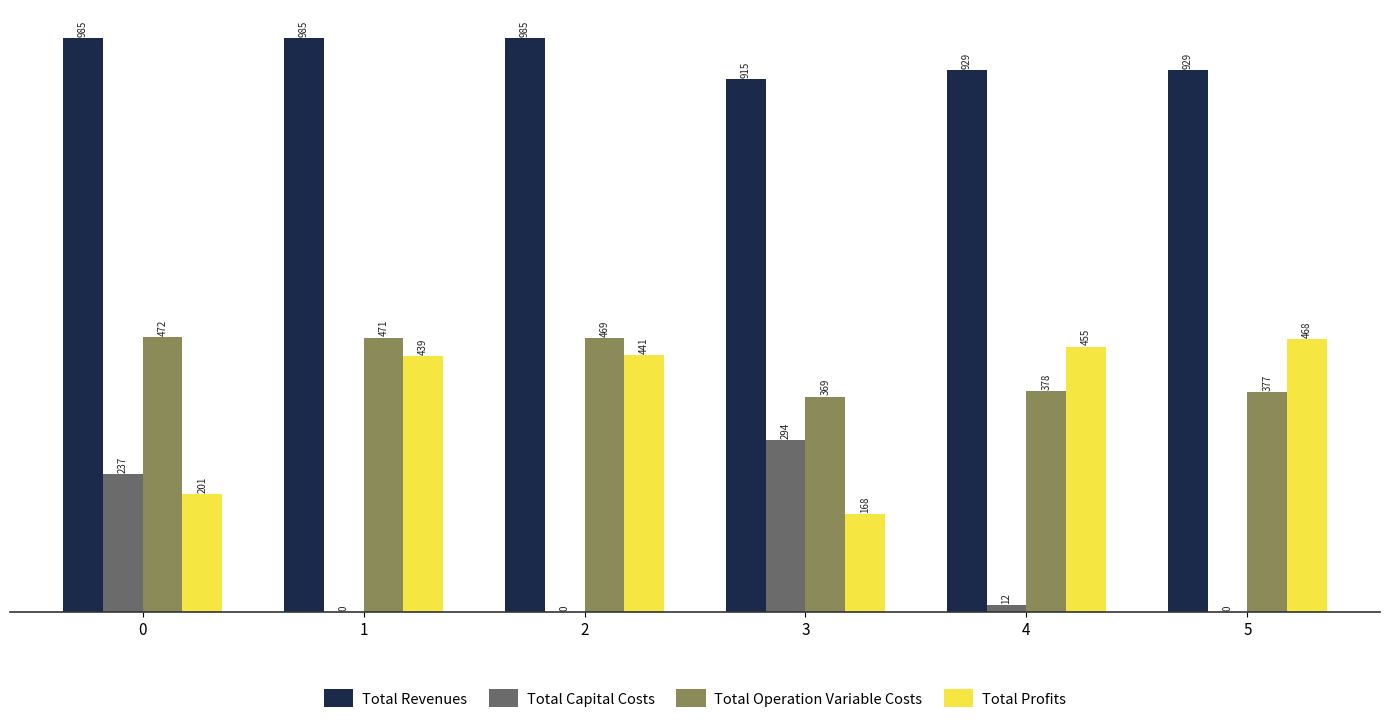

Which series has the largest total across all categories?

Total Revenues